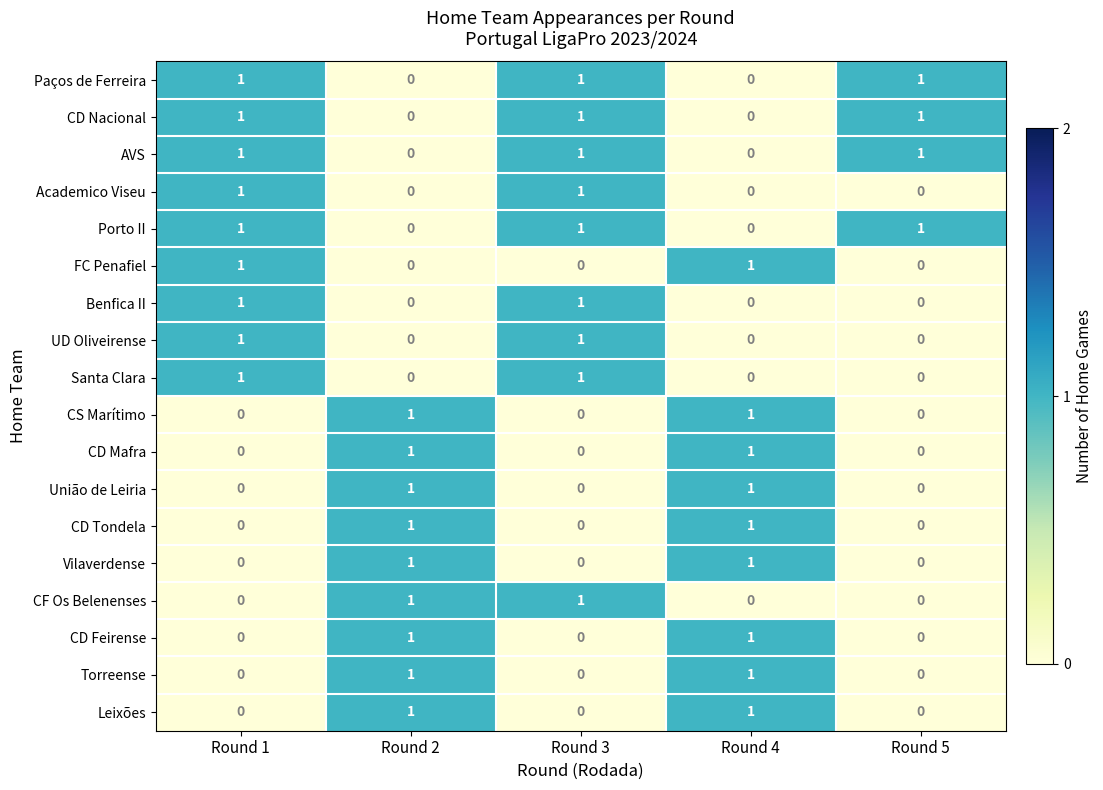

How many CF Os Belenenses values are between 0 and 1?

5